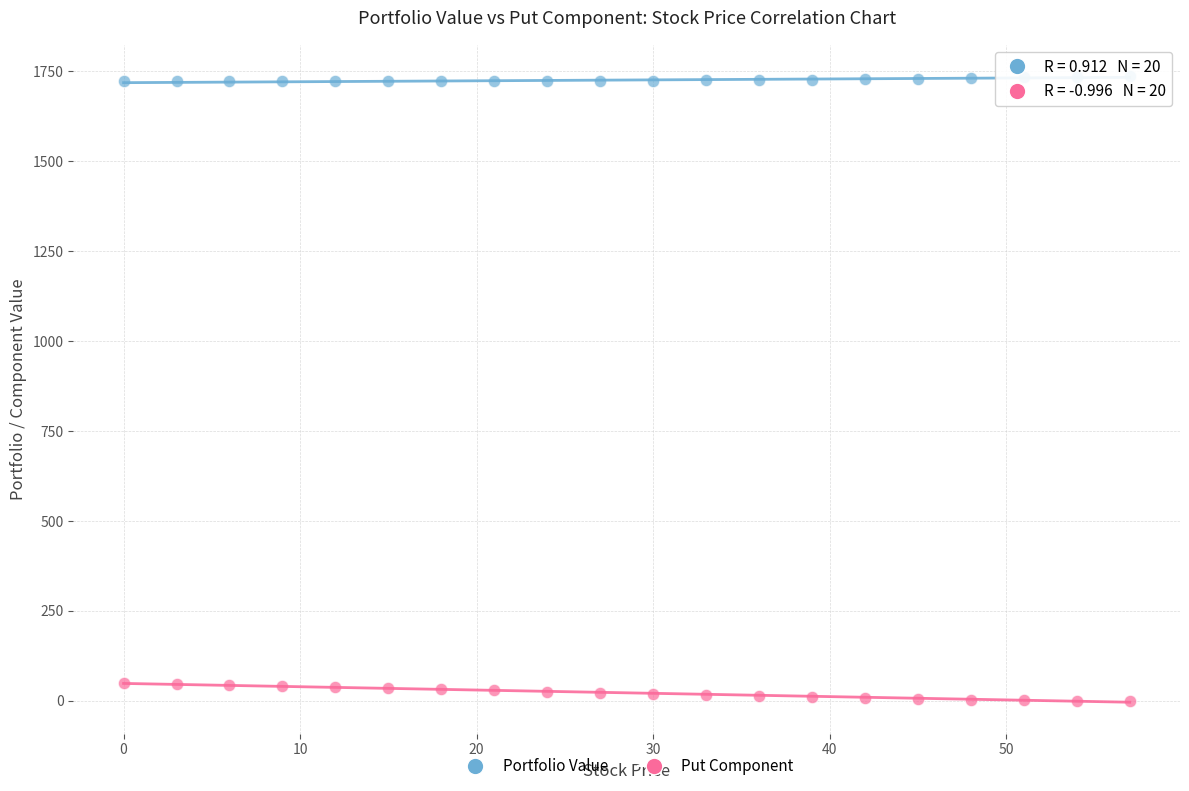

Which series contains the highest Y value?

Portfolio Value